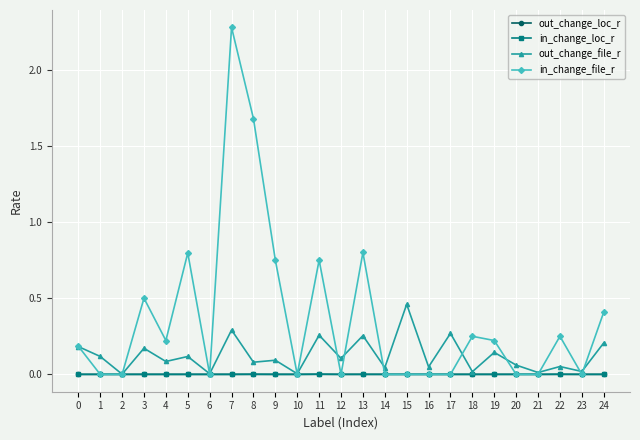

Which series has the largest range (max minus min)?

in_change_file_r